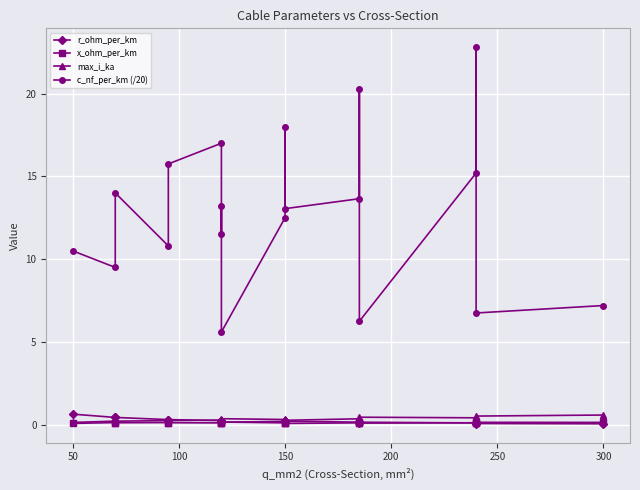

How many interior local valleys does the x_ohm_per_km series have?

6